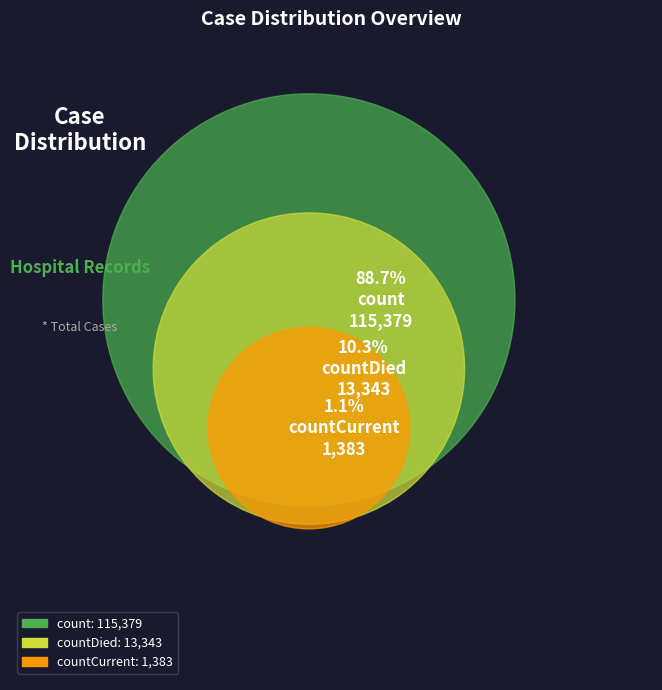

To the nearest percent, what percentage of the pie is countCurrent?

1%